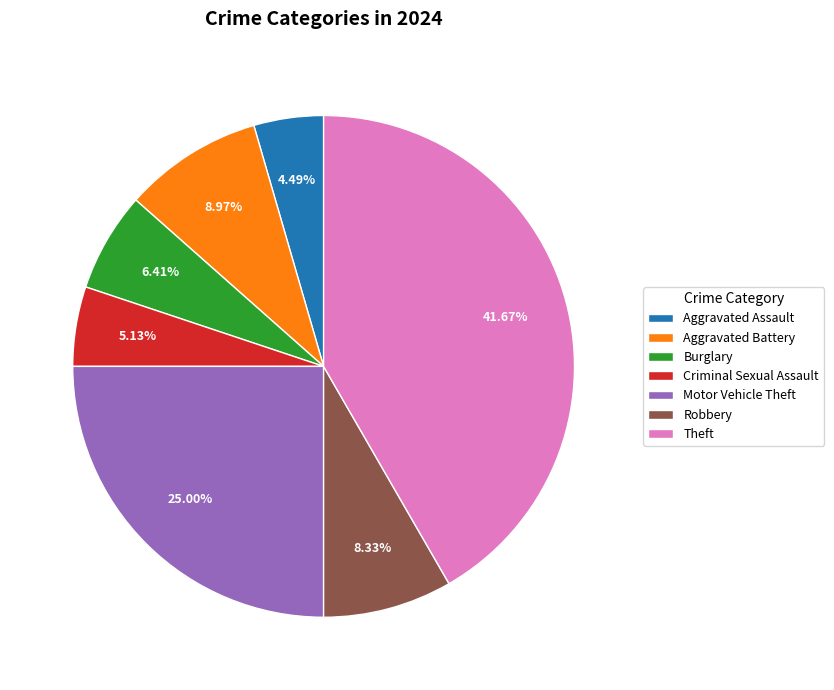

Is it true that Aggravated Assault is 12% of the pie?

False